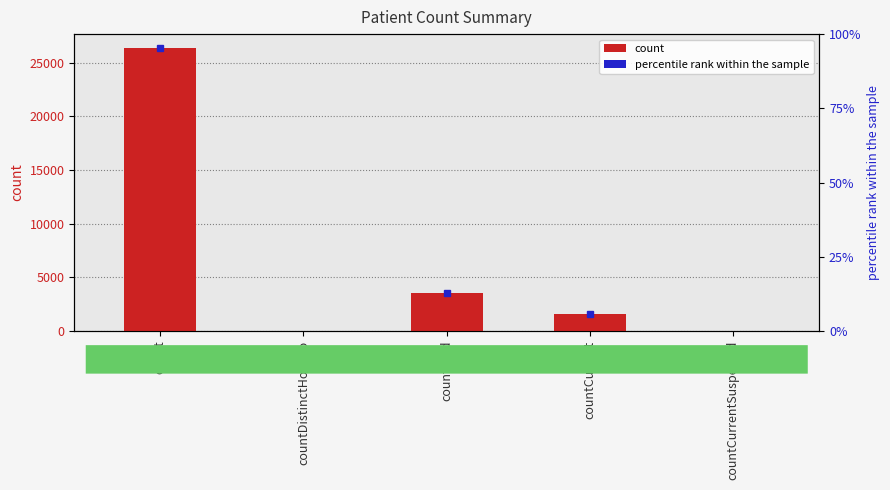

At which label does the data first exceed 1538?

count